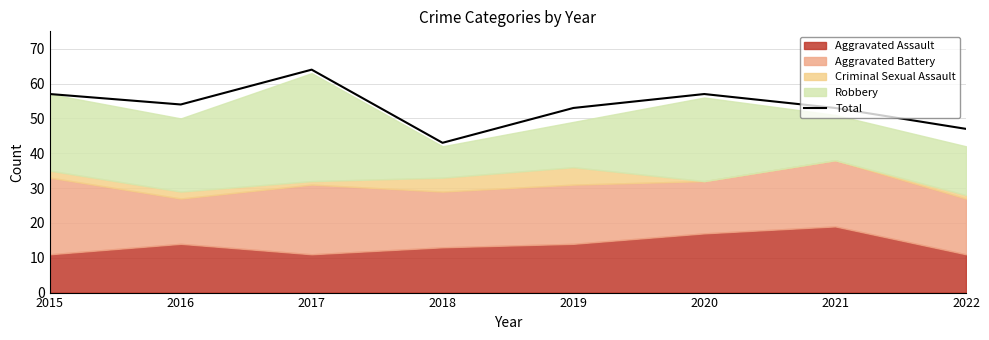

Which has a higher value, 2019 or 2017?

2017